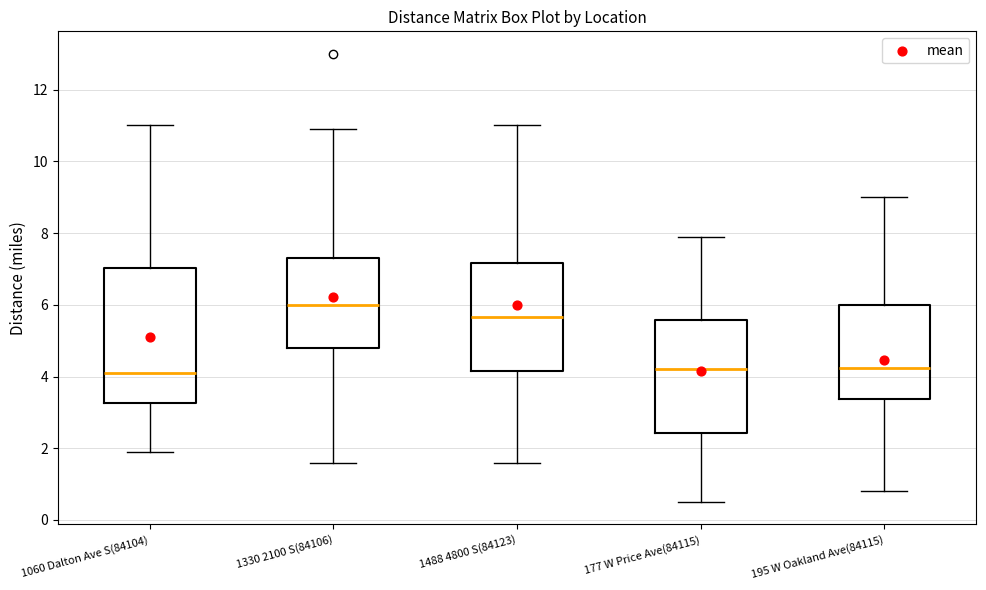

Where does the median line of the box for 1488 4800 S(84123) sit on the y-axis? The values are not printed on the chart, so give them approximately, as read against the axis.

5.6